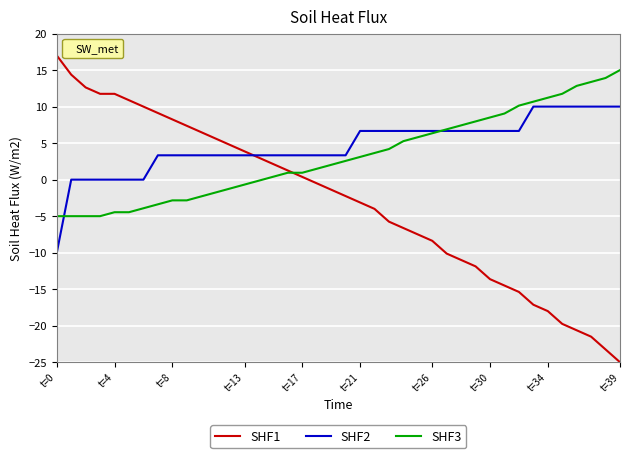

What is the smallest value displayed?

-25.0